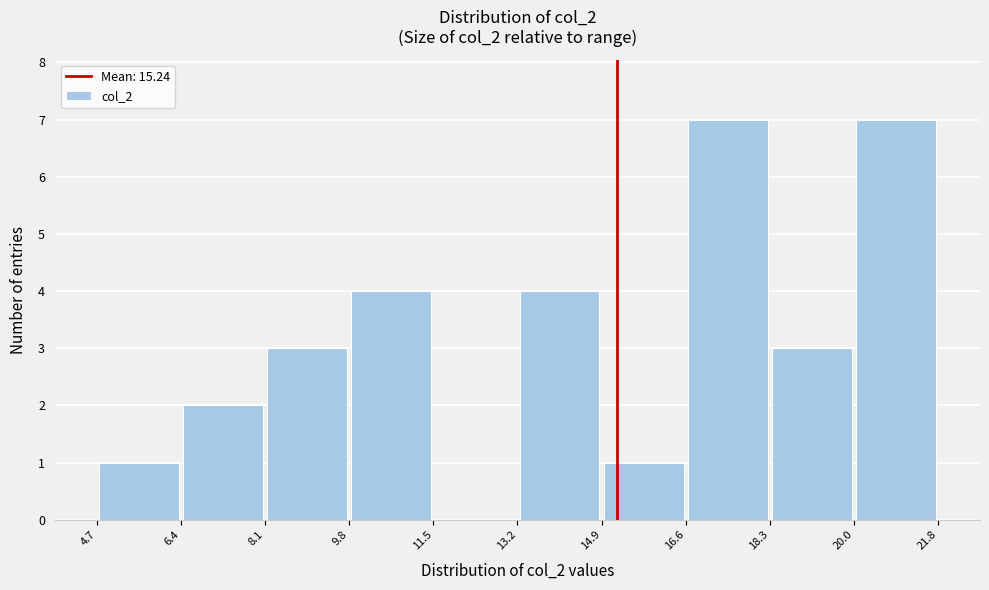

Reading left to right, list every bar in this chart as the range it spans on the x-axis followed by its height. The values are not printed on the chart, so give them approximately, as read against the axis.

4.7 to 6.4: 1
6.4 to 8.1: 2
8.1 to 9.8: 3
9.8 to 11.5: 4
11.5 to 13.2: 0
13.2 to 14.9: 4
14.9 to 16.6: 1
16.6 to 18.3: 7
18.3 to 20.0: 3
20.0 to 21.8: 7